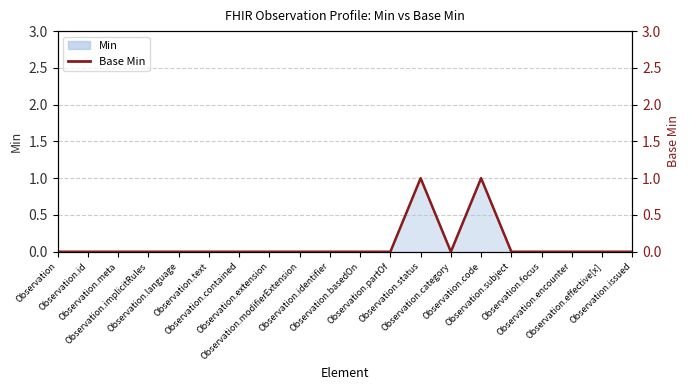

Count the number of values greater than 0.

2